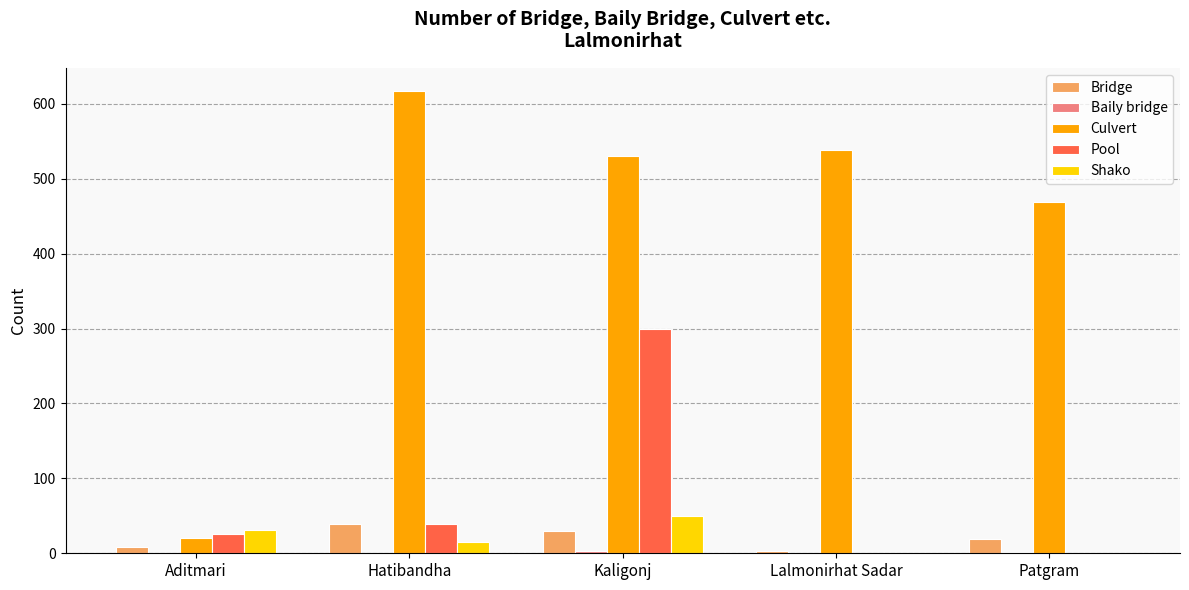

Which series has the widest spread of values?

Culvert